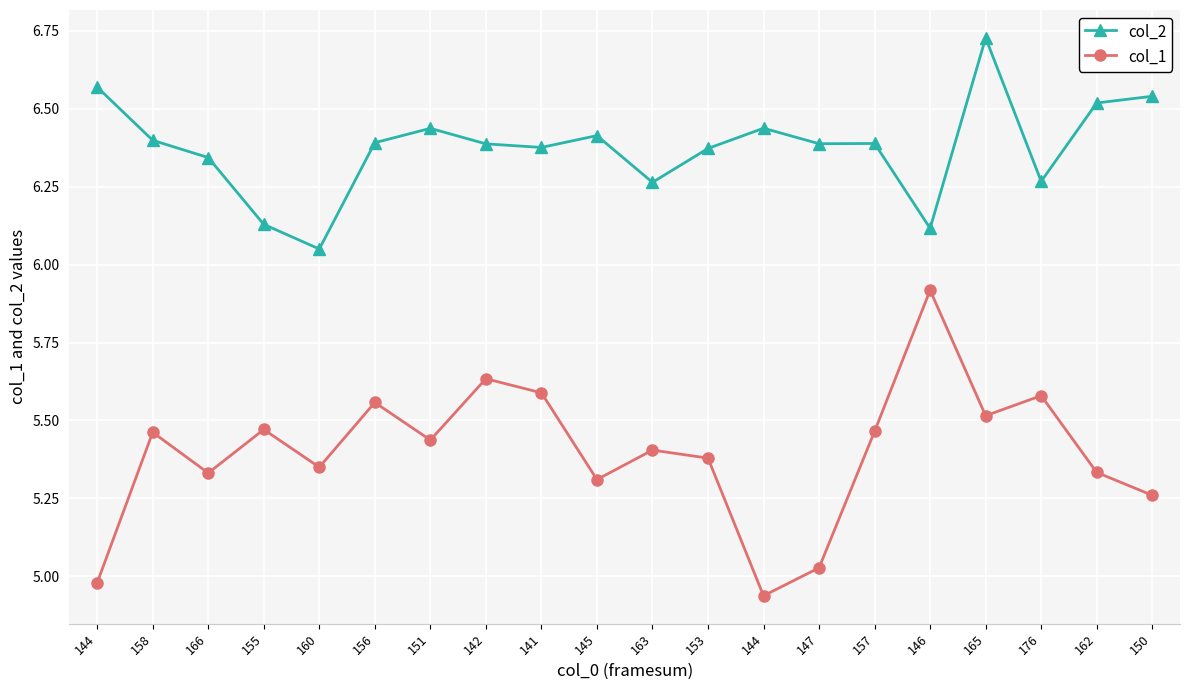

What are all the series names shown in the legend?

col_2, col_1